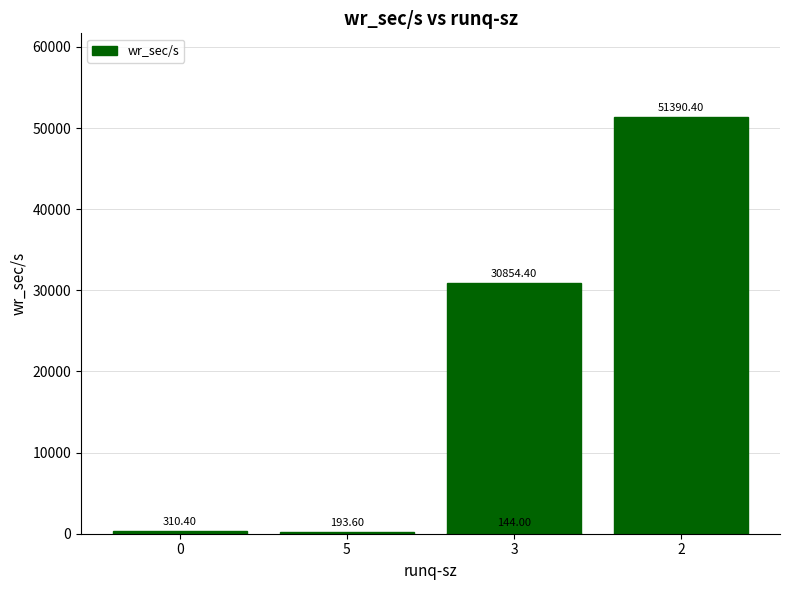

Does the chart contain stacked bars?

No